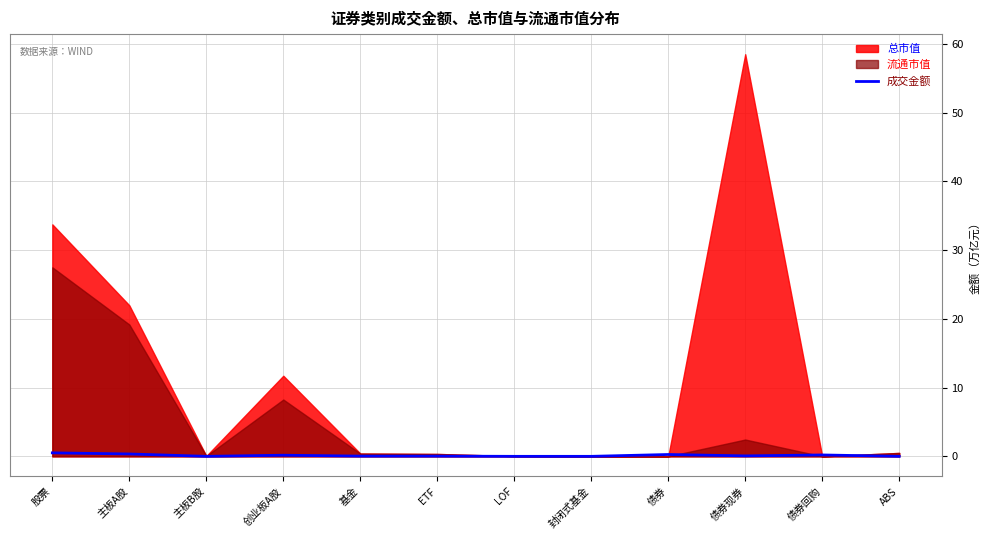

Where is the data nearest to the value 0?

封闭式基金